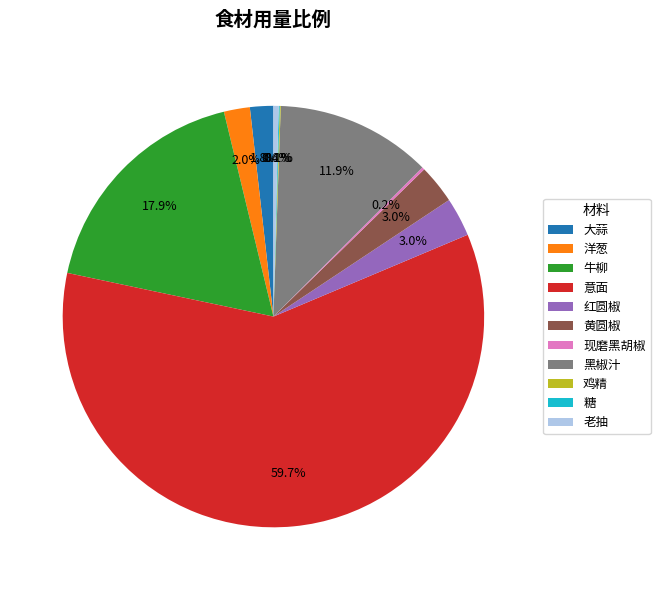

True or false: 黑椒汁 accounts for 1% of the total.

False